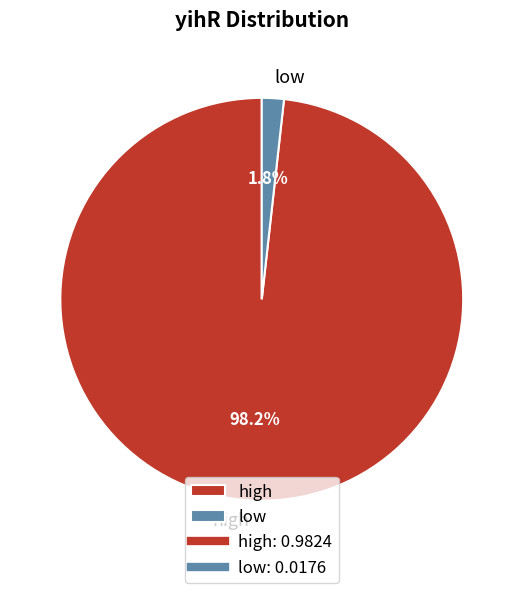

How many segments does this pie chart have?

2